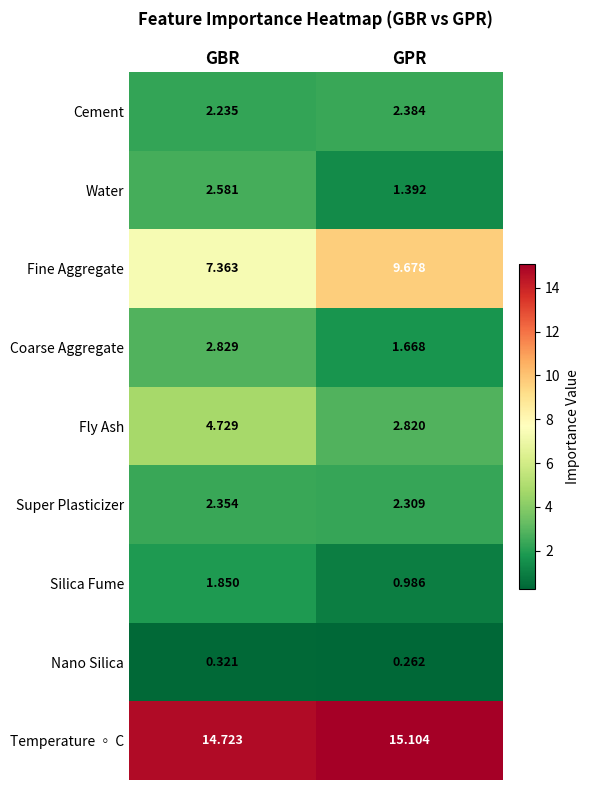

Where is Fly Ash nearest to the value 3?

GPR